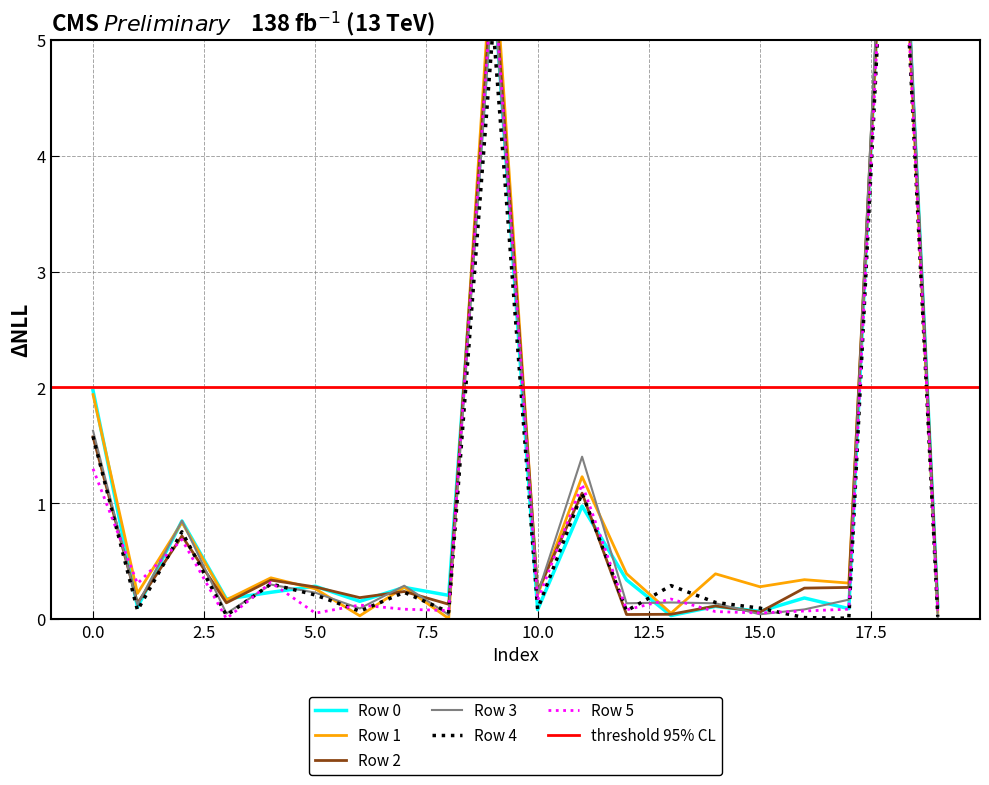

In Row 1, how many points are higher than both neighbors (excluding endpoints)?

8